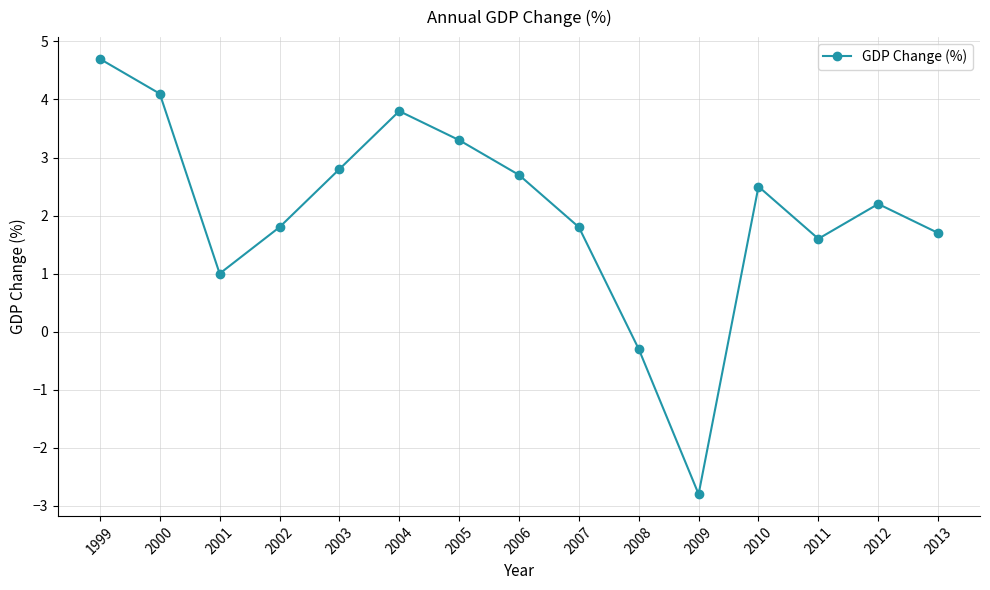

How many negative values are there?

2